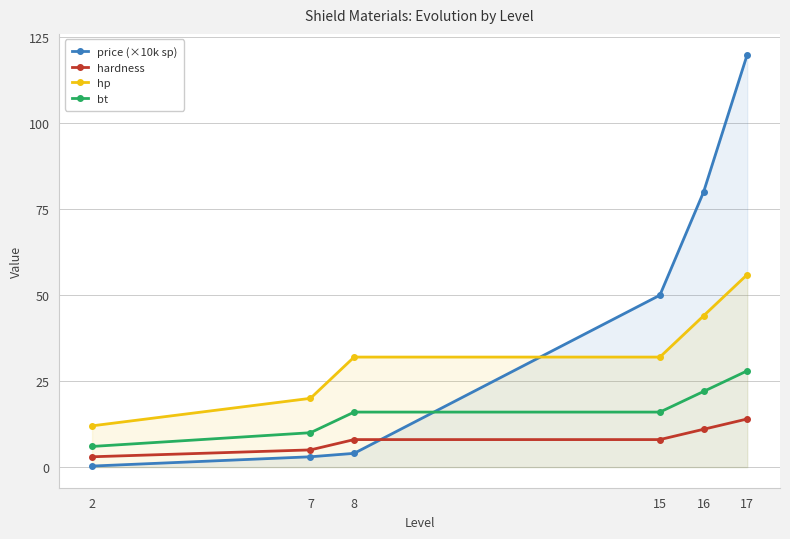

Between 8 and 16, which is larger?

16